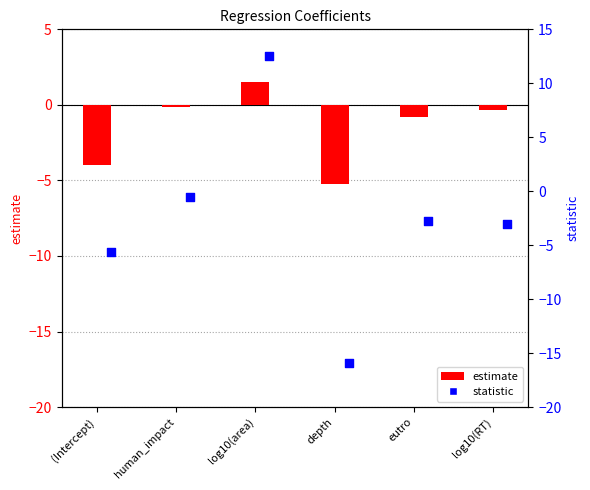

Which series has the largest Y range (max minus min)?

statistic